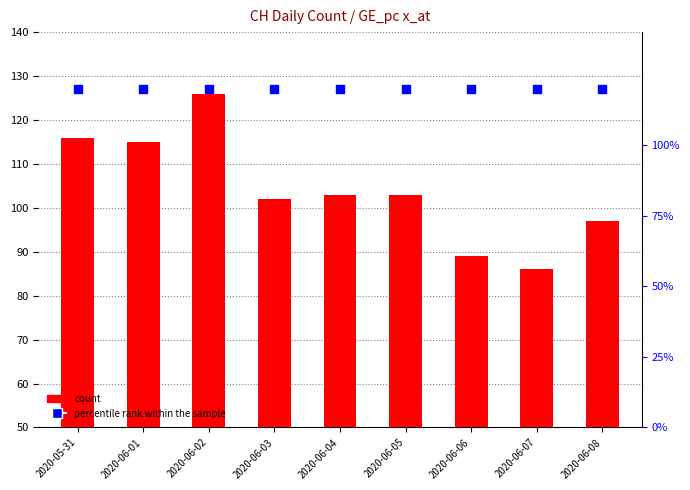

What are all the series names shown in the legend?

count, percentile rank within the sample